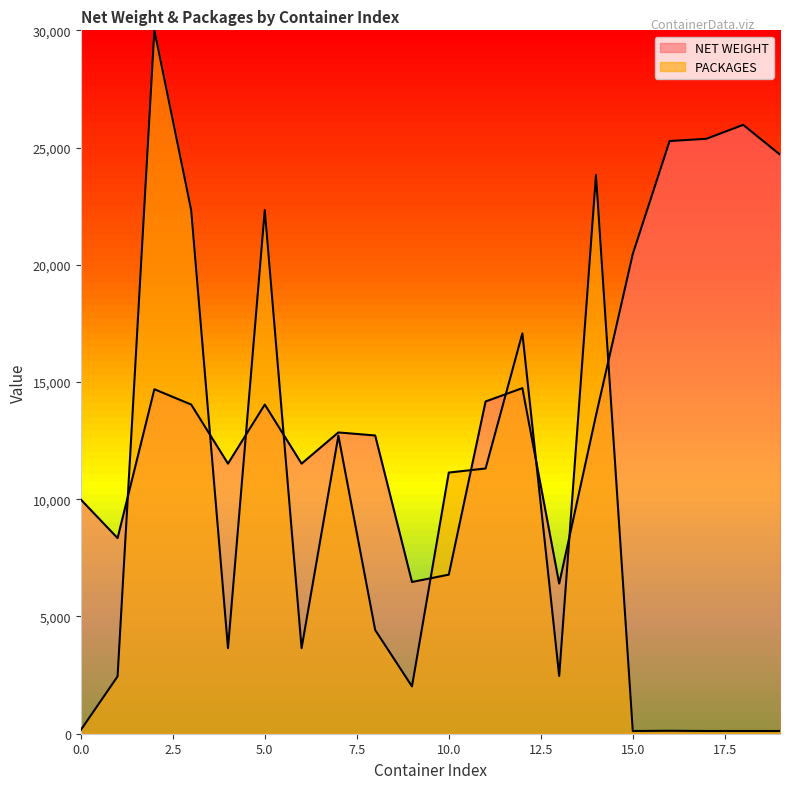

What is the difference between the highest and lowest values at 1?

5899.0